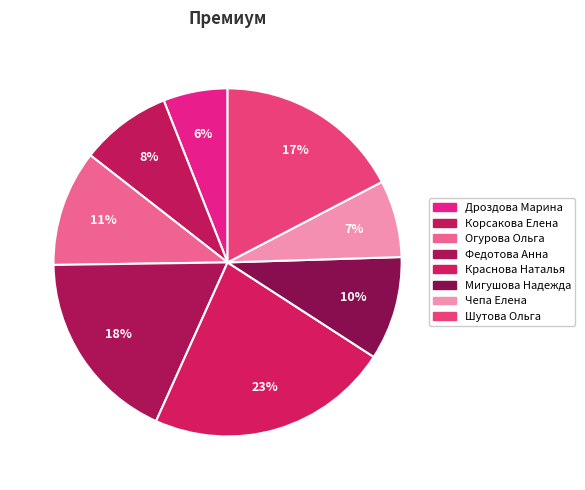

Is it true that Дроздова Марина is 12% of the pie?

False